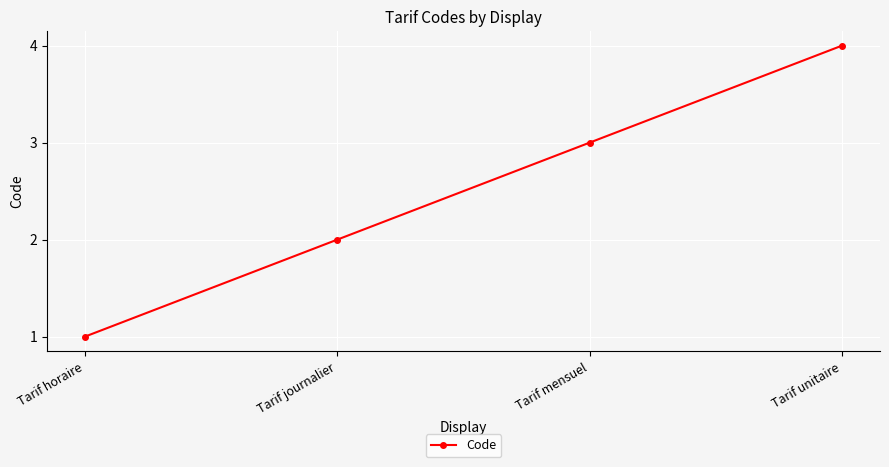

The value at Tarif unitaire is 4. True or false?

True